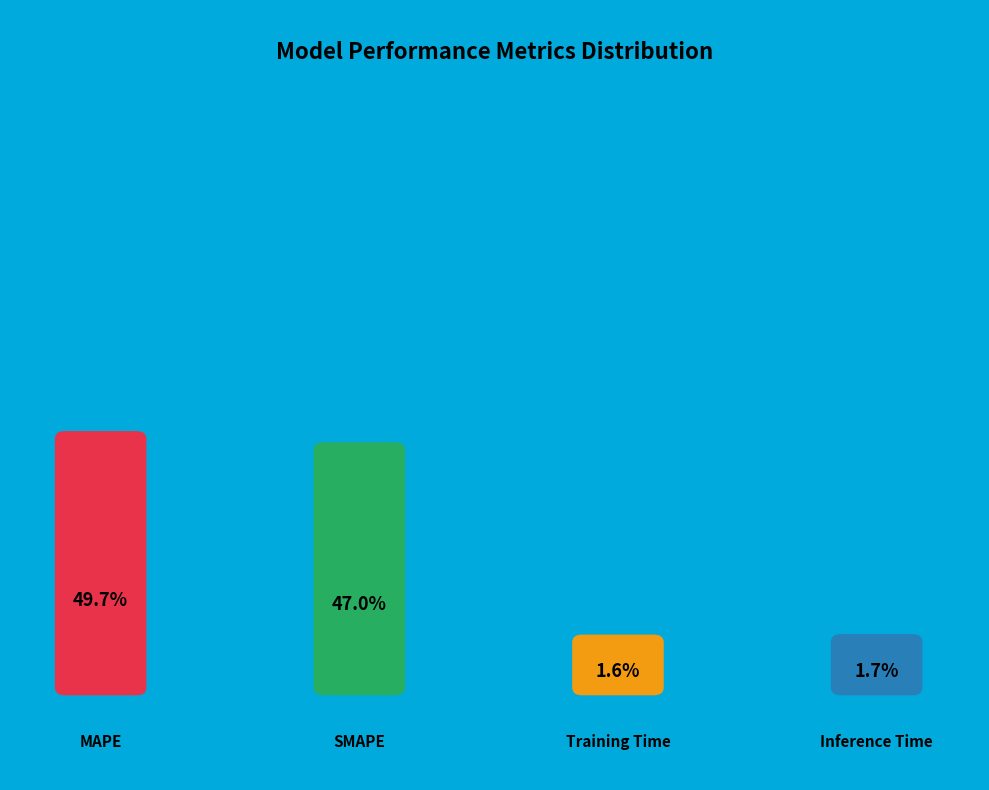

To the nearest percent, what is the difference between the Training Time and SMAPE slice percentages?

45%